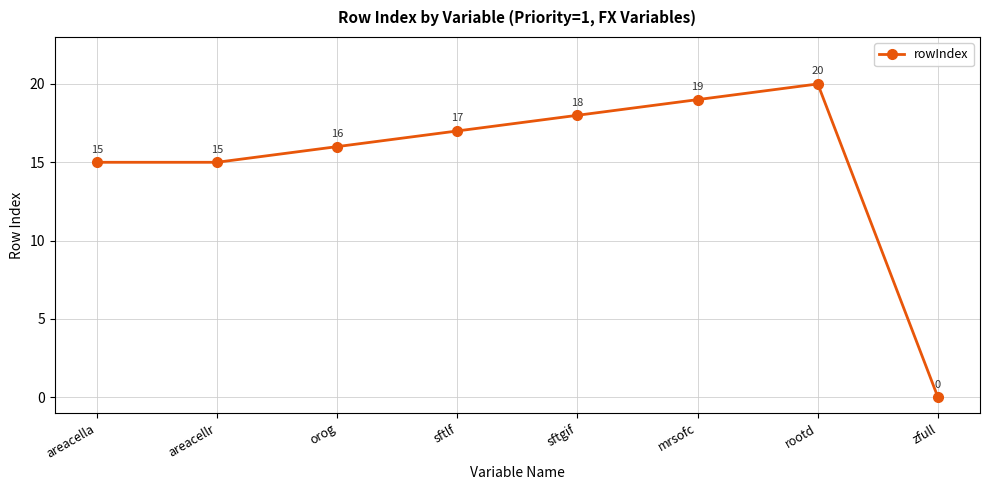

Where is the first local maximum?

rootd